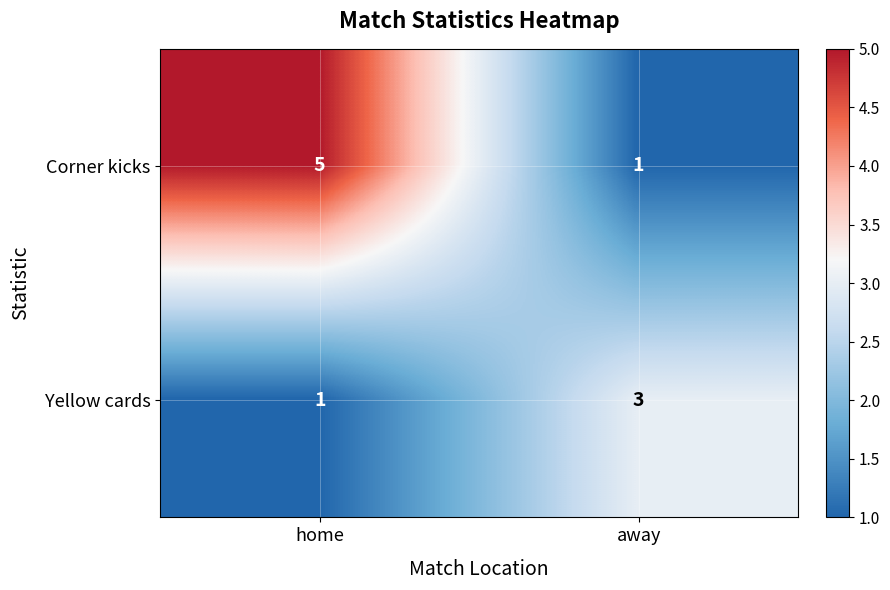

Reading right to left, extract all data points from this chart.

Corner kicks: 1	5
Yellow cards: 3	1